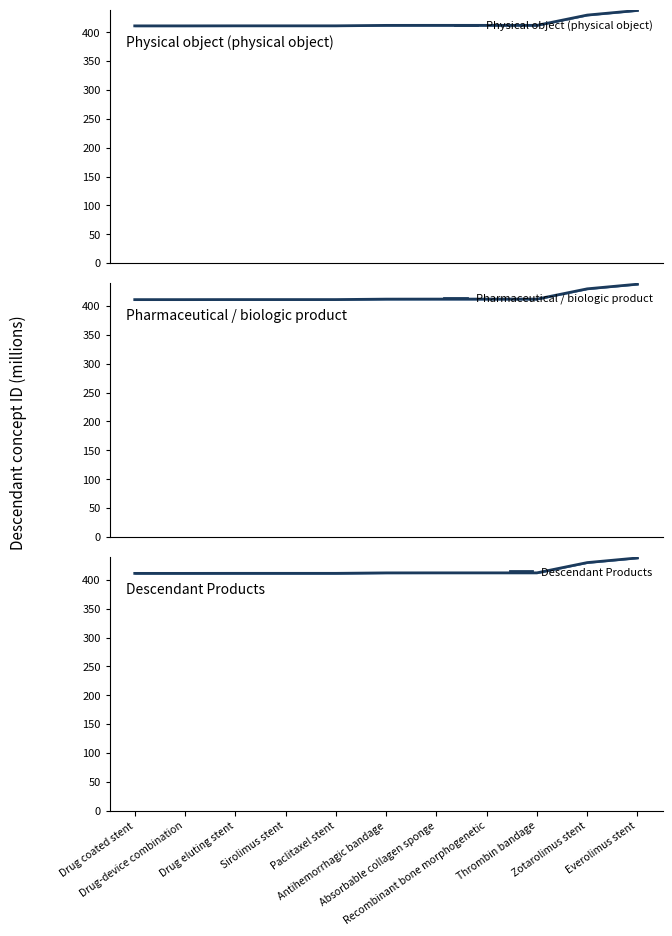

Which series has the largest total across all categories?

Physical object (physical object)